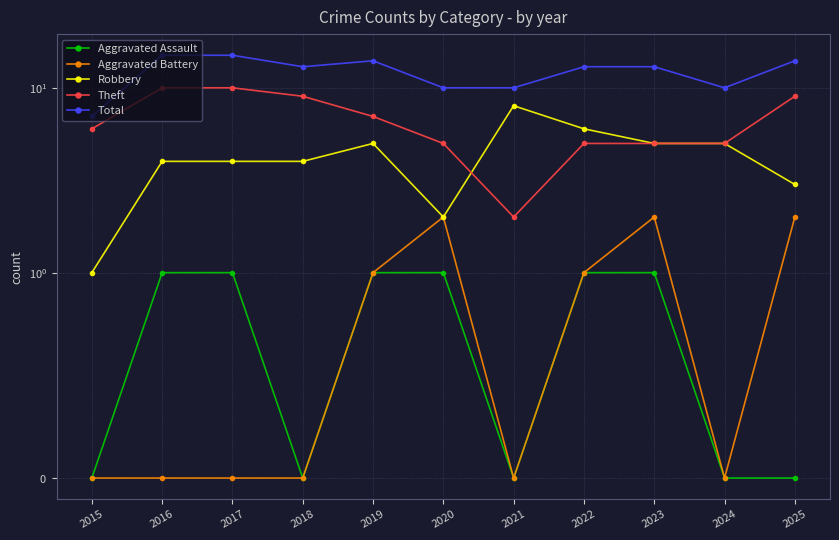

What is the difference between the second highest and minimum values in the Aggravated Battery series?

2